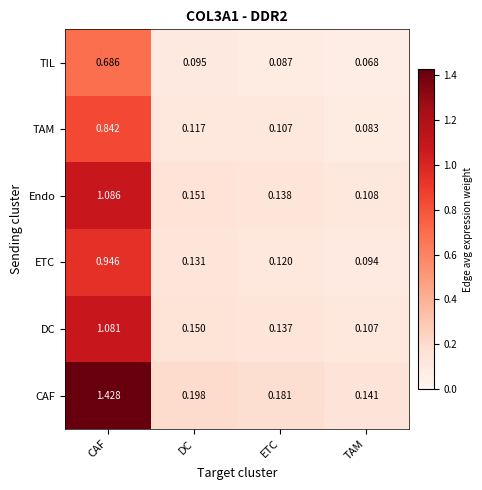

Where is TAM nearest to the value 0?

TAM